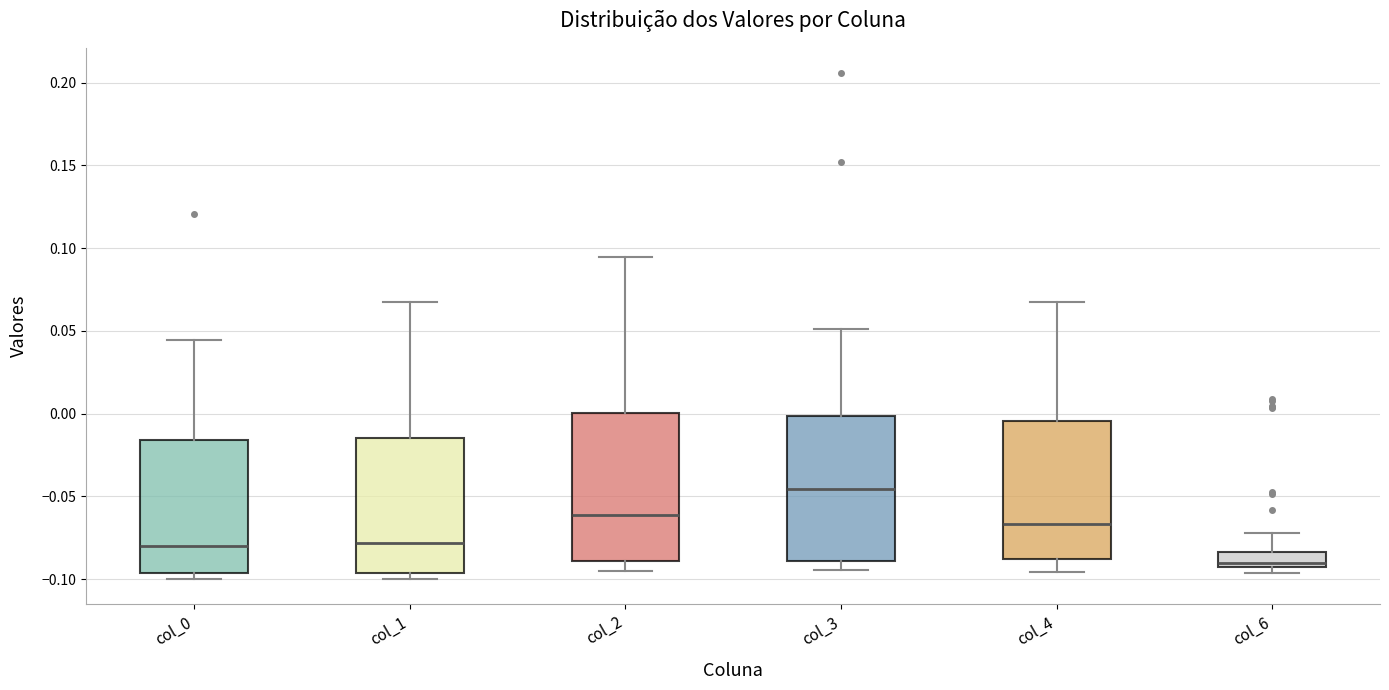

Reading left to right, transcribe this box plot: for each box, give where its median line is, the range the box spans, and where its two whiskers end, as read against the y-axis. The values are not printed on the chart, so give them approximately, as read against the axis.

col_0: median -0.080, box -0.095 to -0.015, whiskers -0.100 to 0.045
col_1: median -0.080, box -0.095 to -0.015, whiskers -0.100 to 0.065
col_2: median -0.060, box -0.090 to 0.000, whiskers -0.095 to 0.095
col_3: median -0.045, box -0.090 to 0.000, whiskers -0.095 to 0.050
col_4: median -0.065, box -0.090 to -0.005, whiskers -0.095 to 0.065
col_6: median -0.090, box -0.095 to -0.085, whiskers -0.095 (just below the box's lower edge) to -0.070